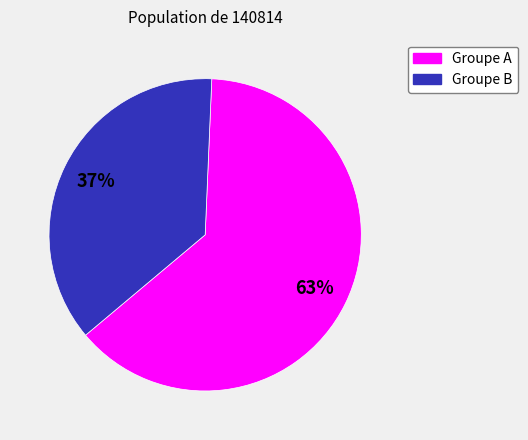

To the nearest percent, what is the average slice percentage?

50%